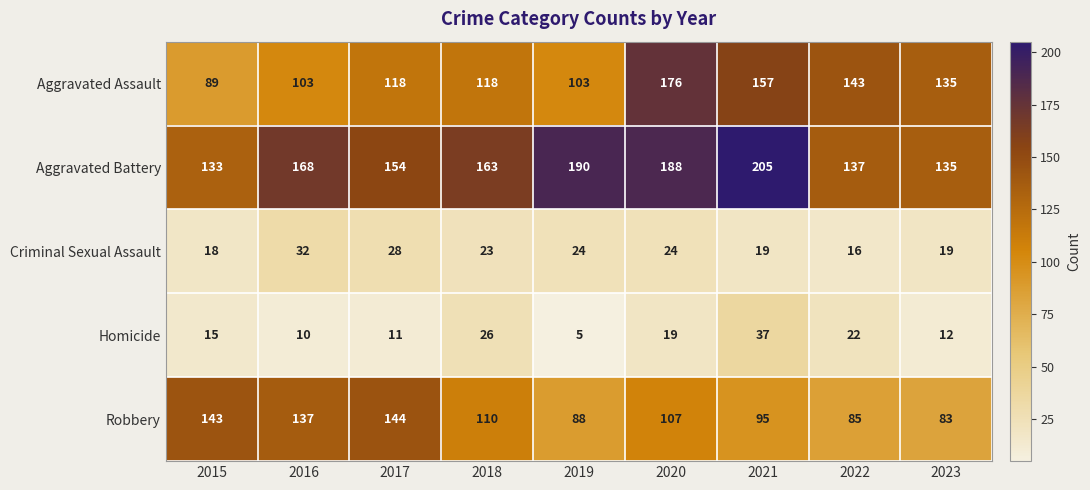

What is the total value across all series at 2023?

384